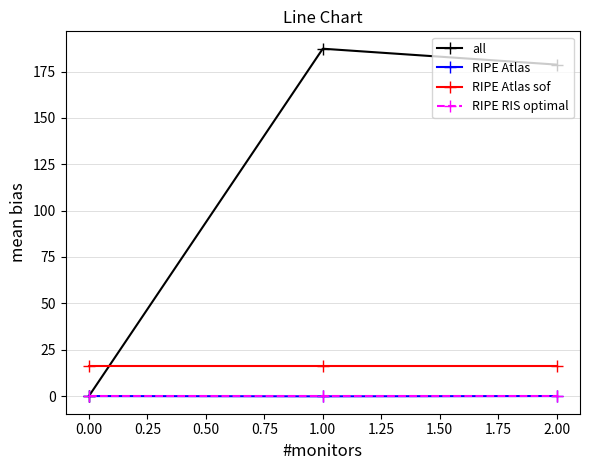

How many positive values does the all series have?

2